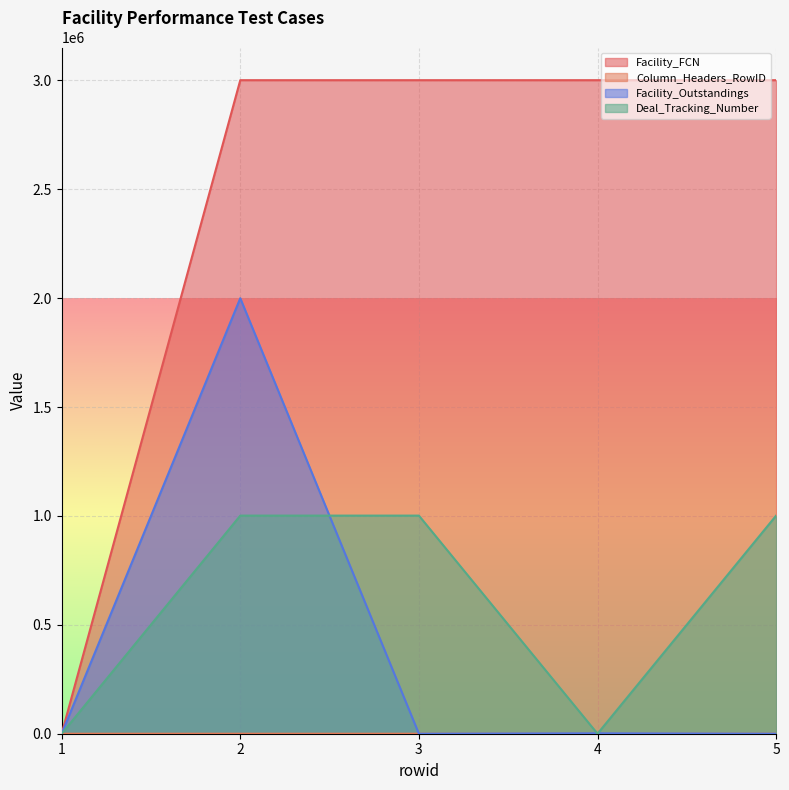

How many categories are shown in the chart?

5